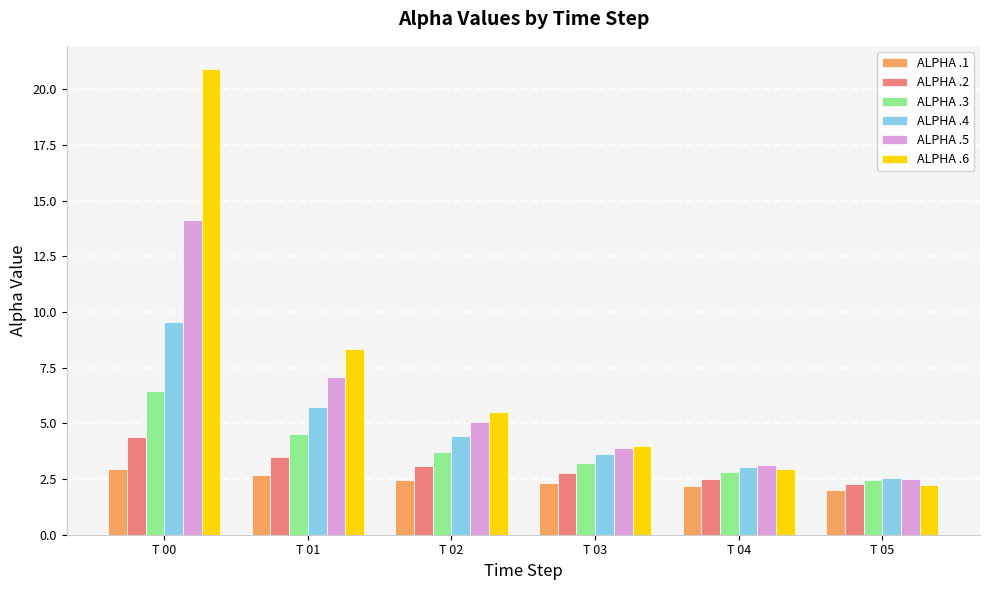

At T 01, list the series in order from smallest to largest.

ALPHA .1, ALPHA .2, ALPHA .3, ALPHA .4, ALPHA .5, ALPHA .6